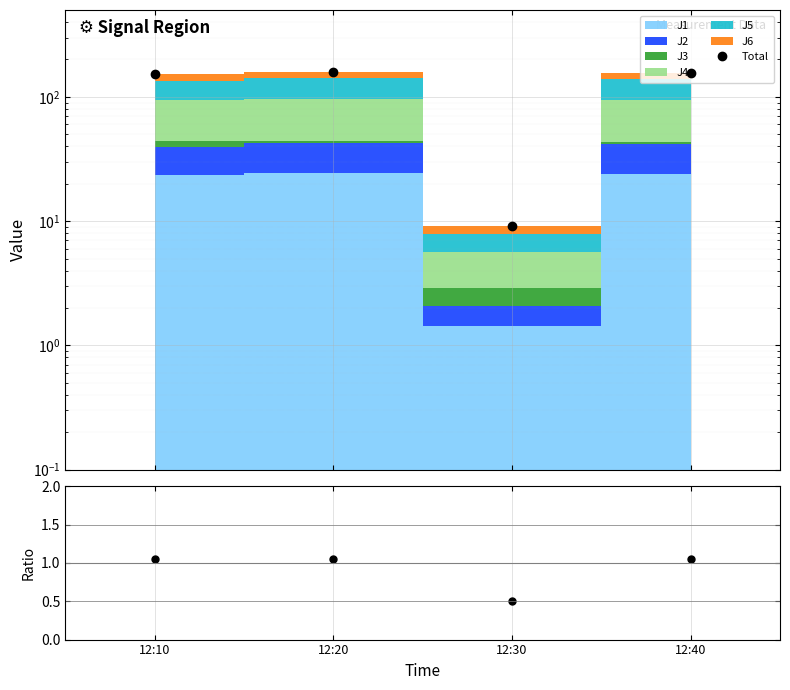

Reading left to right, transcribe all the data shown in this chart.

153.3	159.9	9.1	156.9